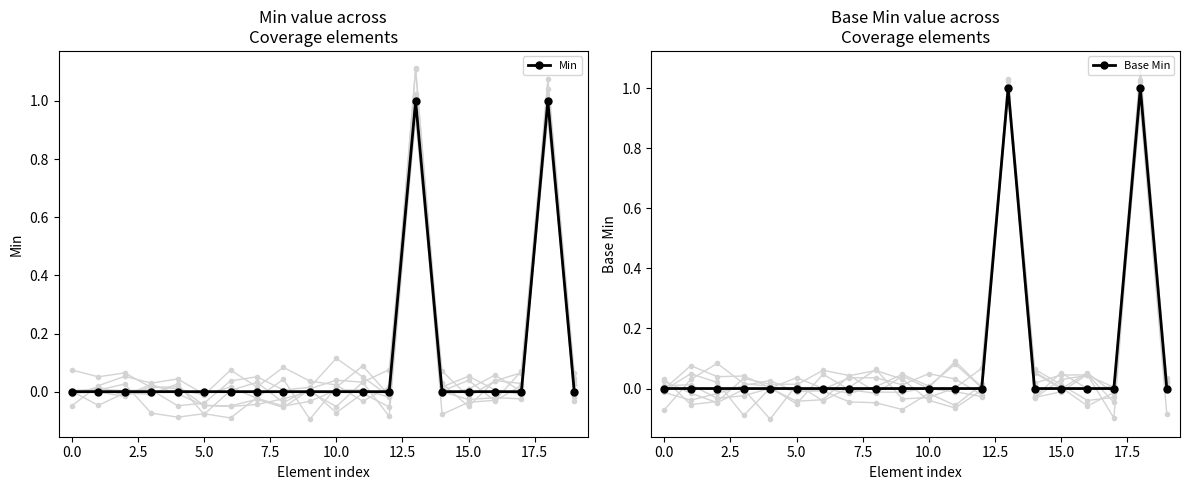

True or false: Base Min and Min cross at least once.

False